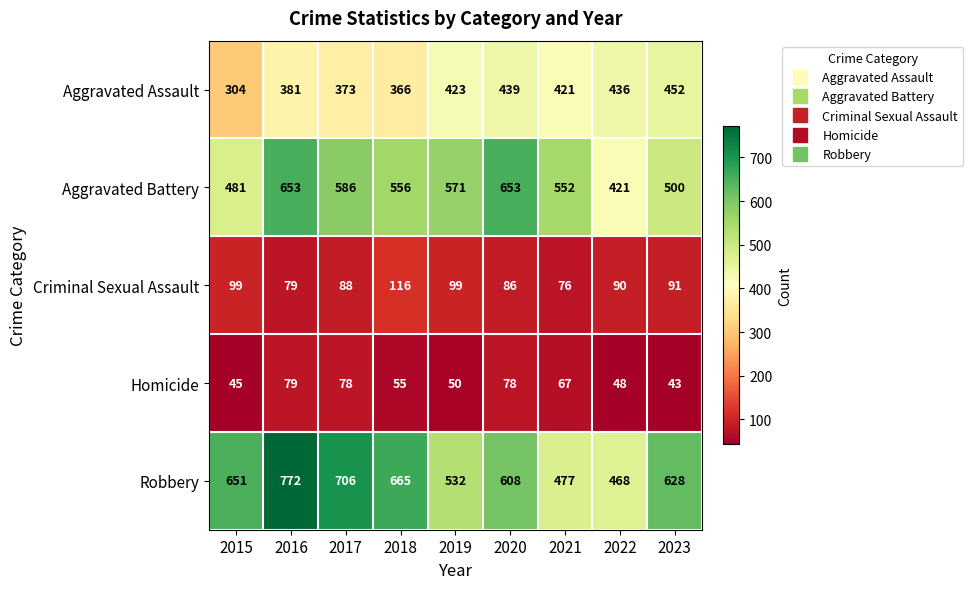

How many data points in Criminal Sexual Assault are less than 90?

4